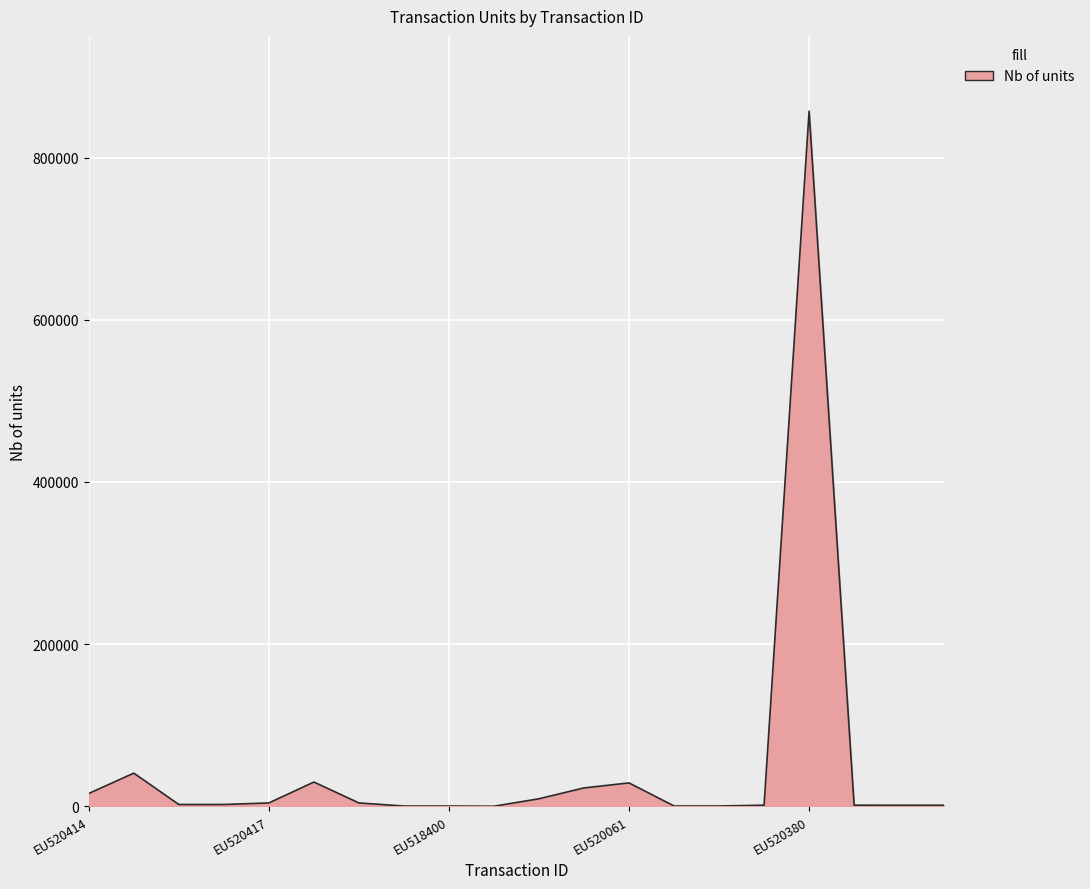

What is the difference between the maximum and minimum values?

857167